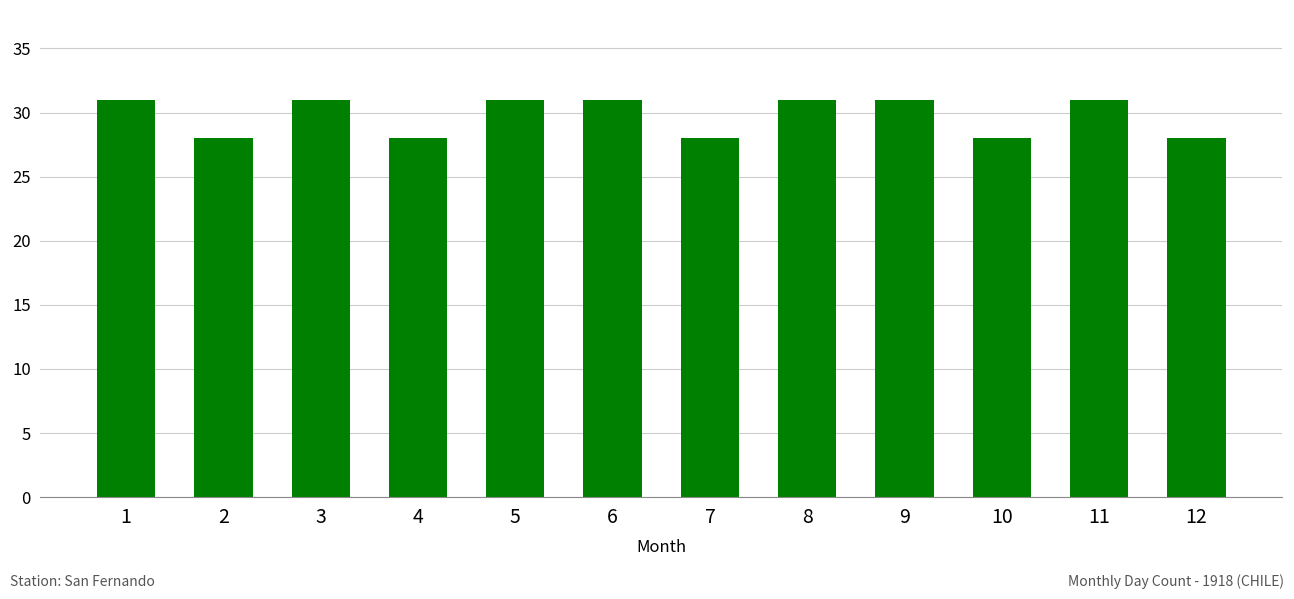

The chart shows a value of 44 at 5. True or false?

False